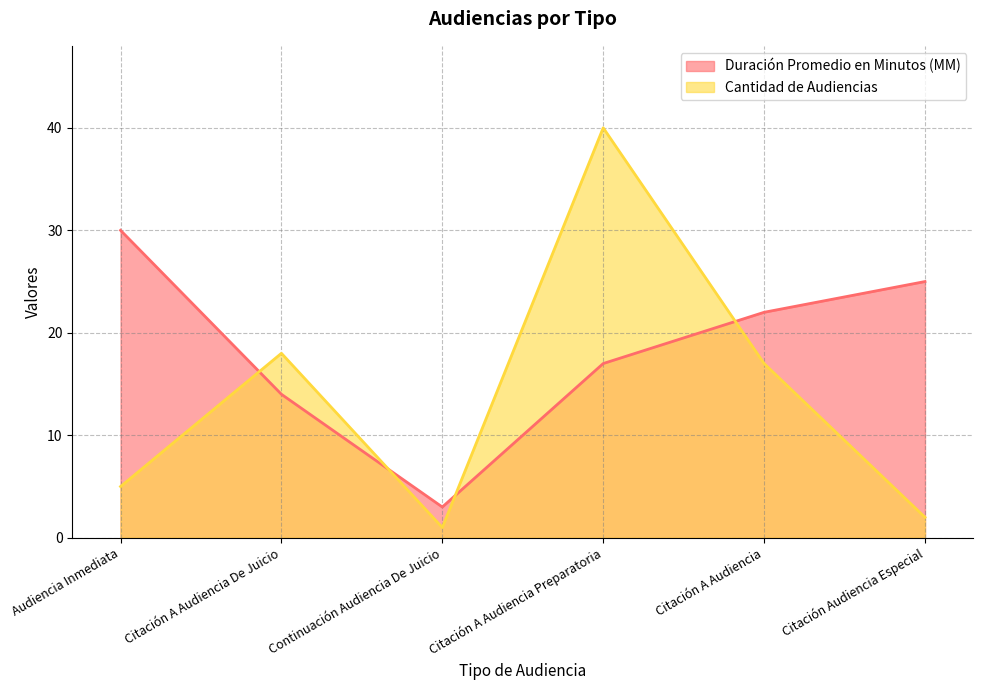

How many intersections are there between Duración Promedio en Minutos (MM) and Cantidad de Audiencias?

4